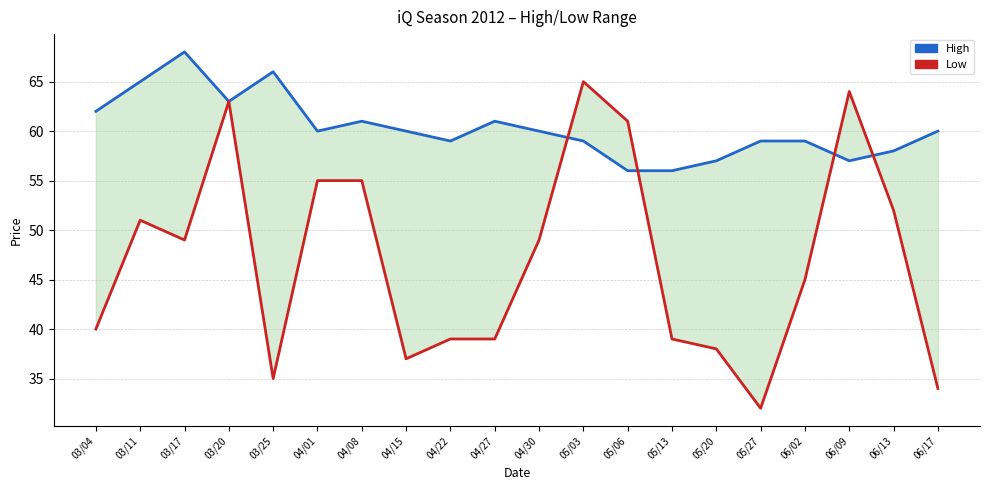

The High series shows 65 at 03/11. True or false?

True